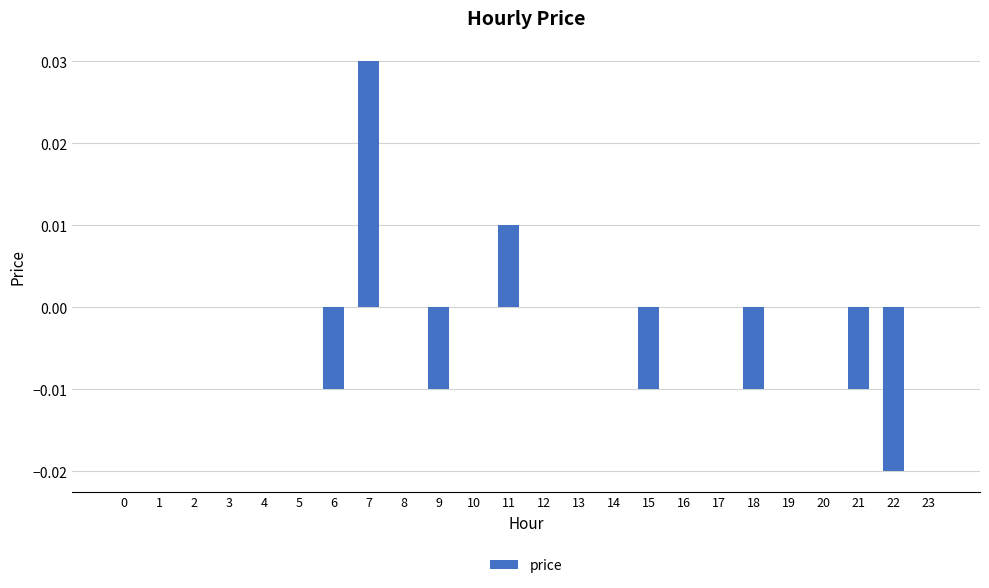

The value at 1 is 0.0. True or false?

True